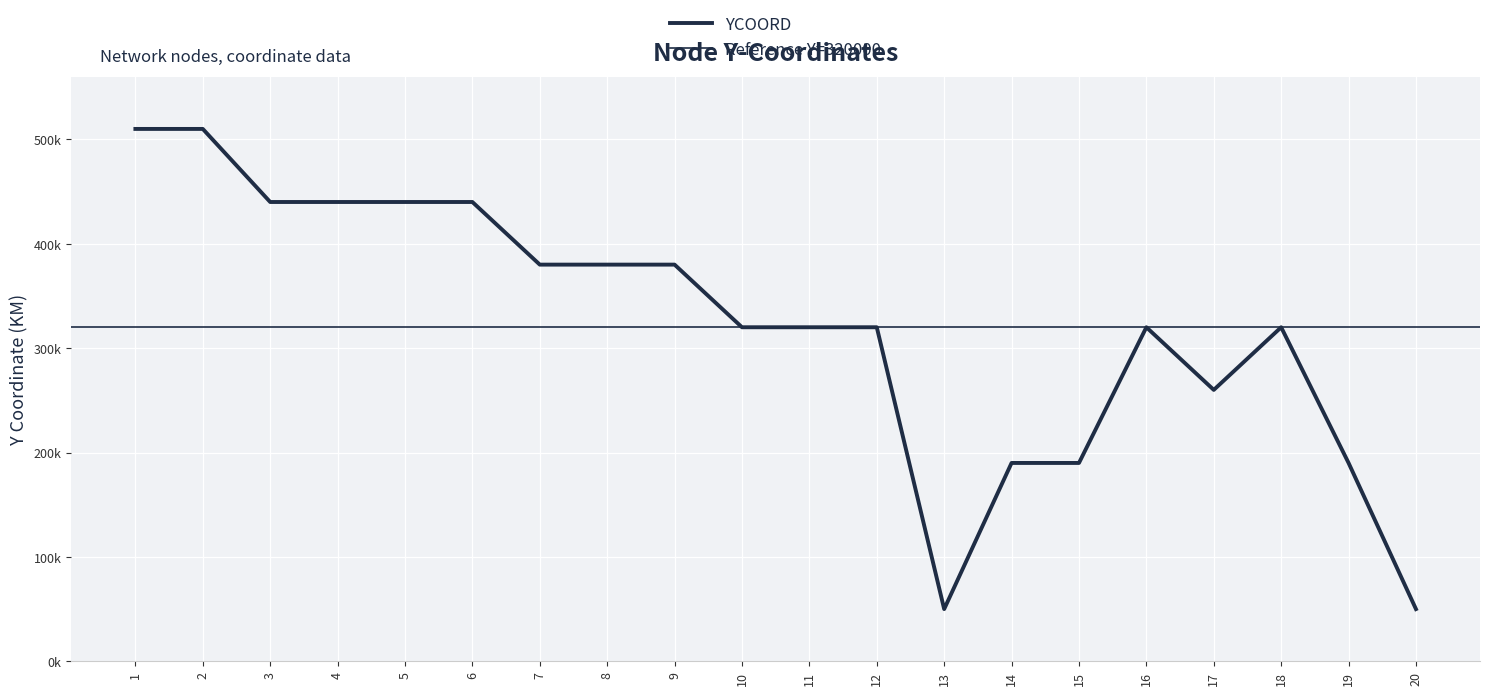

Count the number of categories in the chart.

20